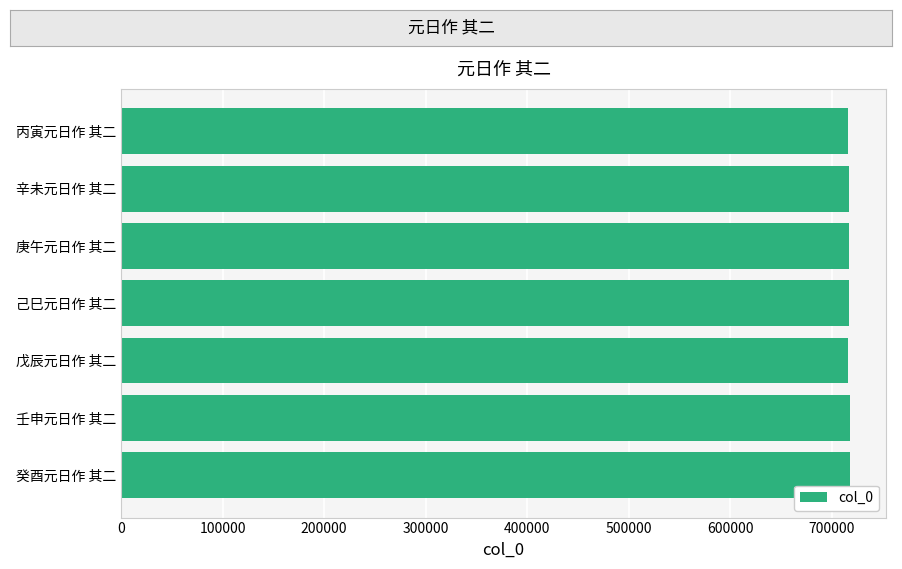

True or false: the data shows 715867 at 丙寅元日作 其二.

True